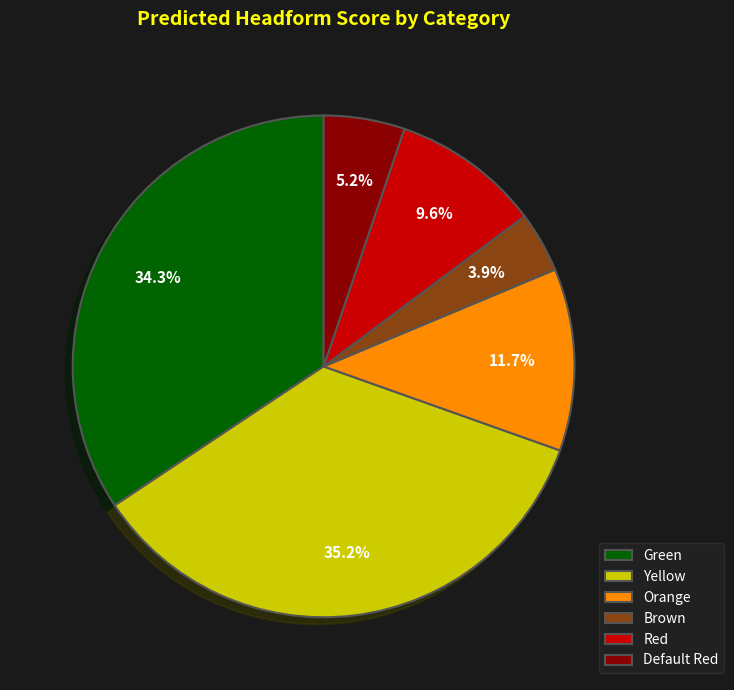

Which slice is the smallest?

Brown